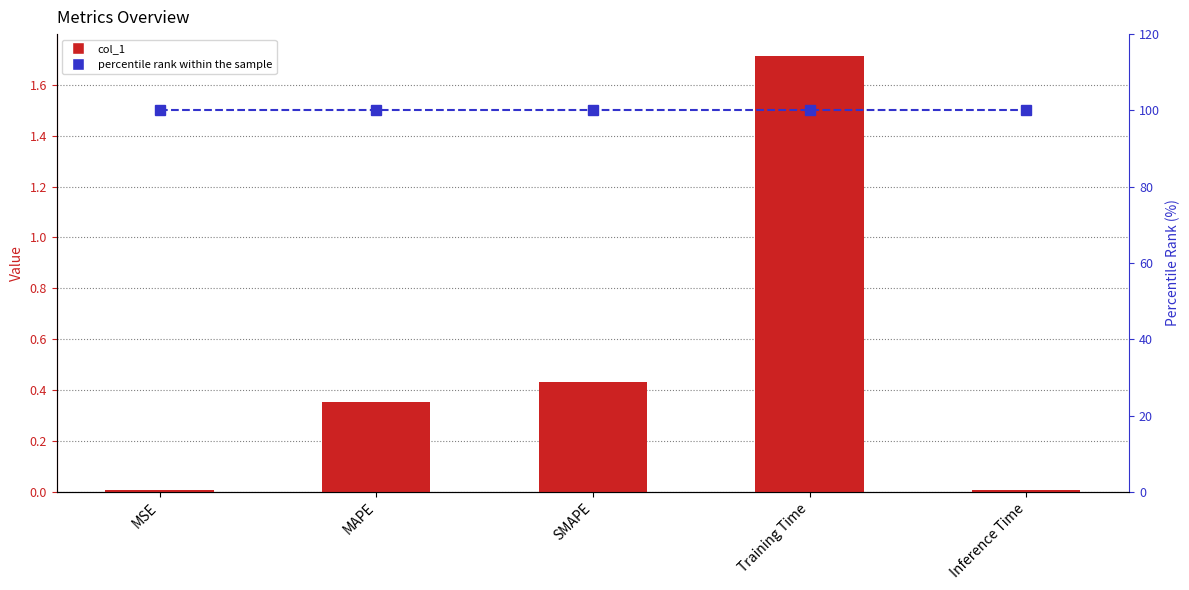

Is the value of col_1 at MSE greater than the value of percentile rank within the sample at MSE?

No